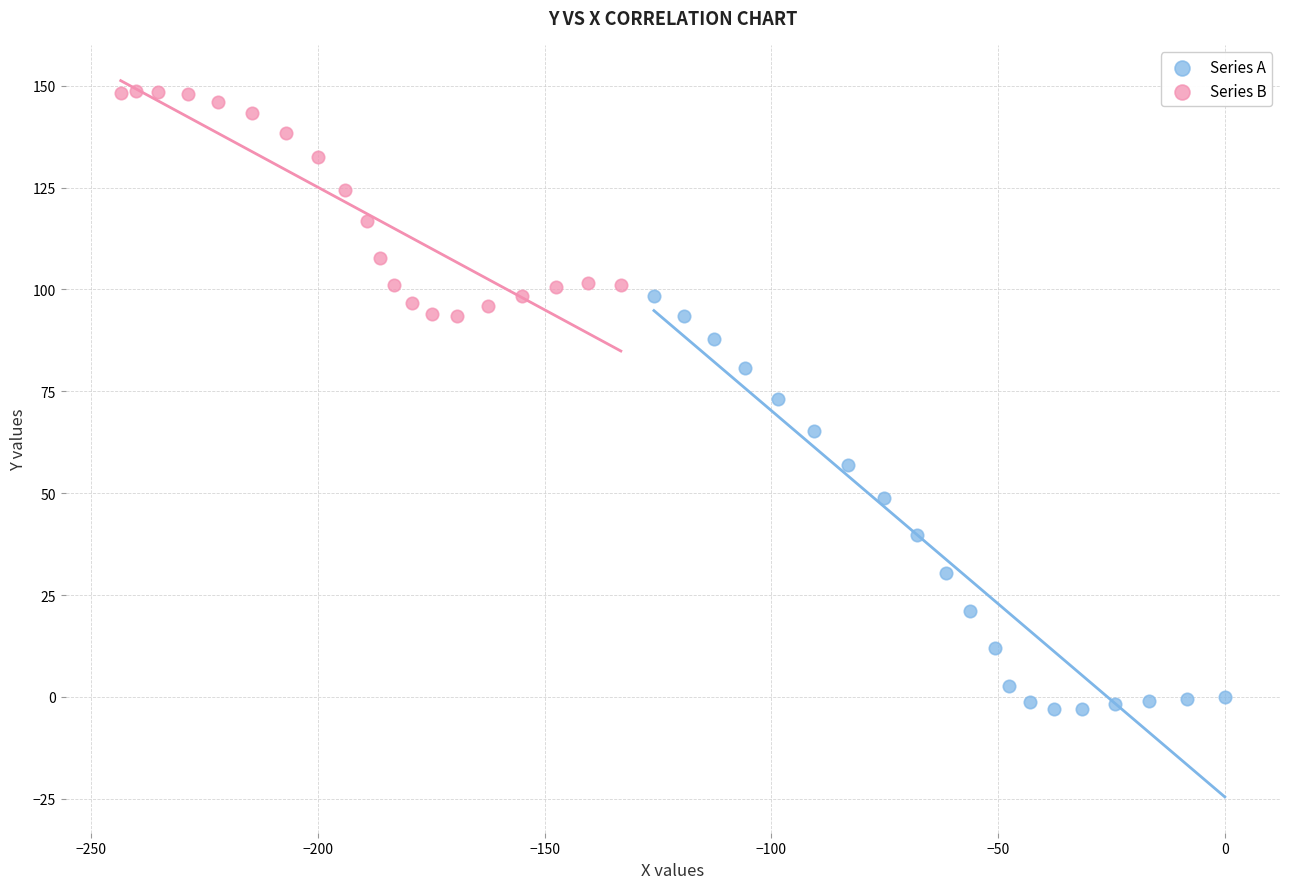

Which series contains the highest Y value?

Series B